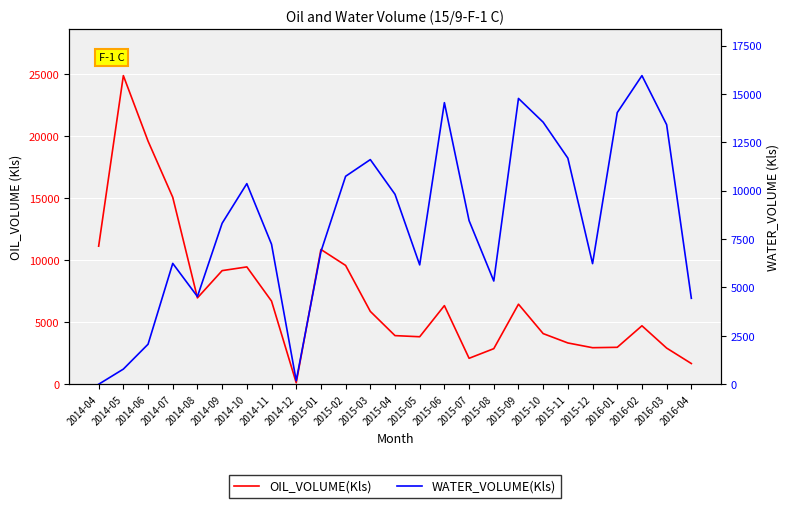

Where is WATER_VOLUME(Kls) nearest to the value 7973?

2014-09